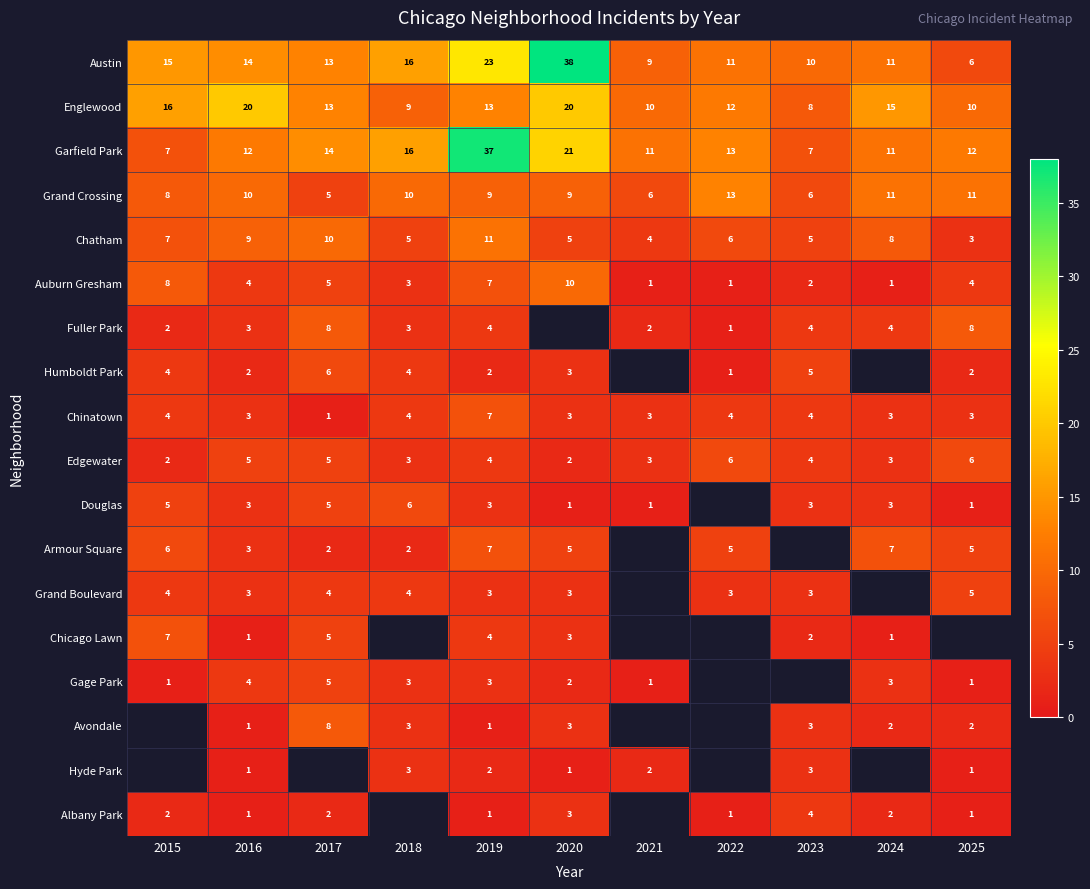

Which label corresponds to the smallest value in the chart?

2021